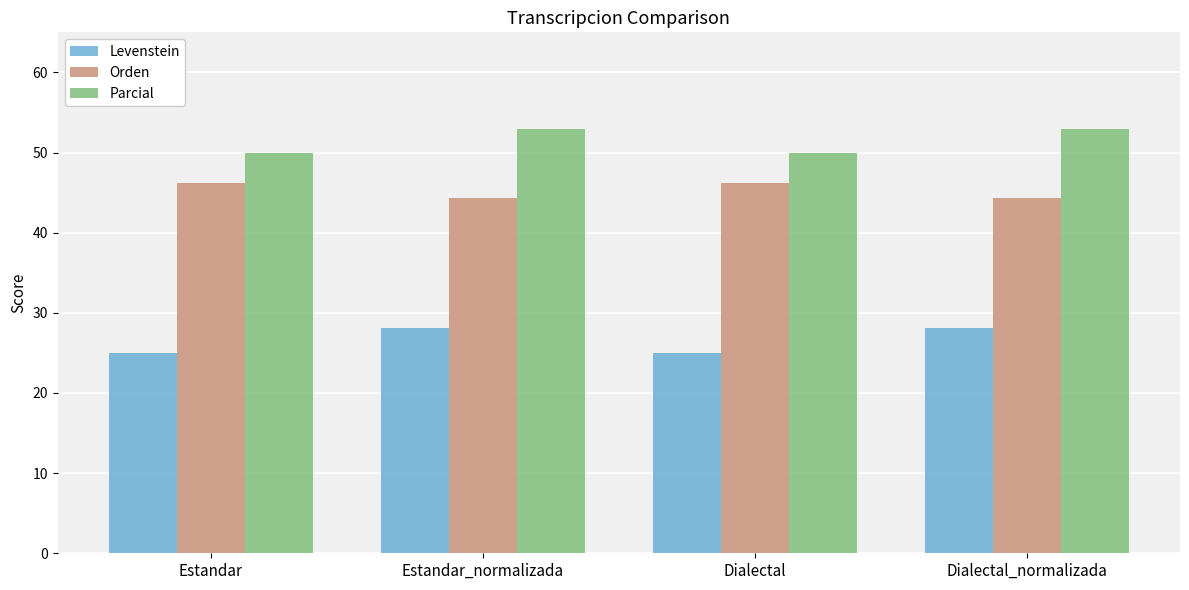

At how many categories does at least one series exceed 30?

4